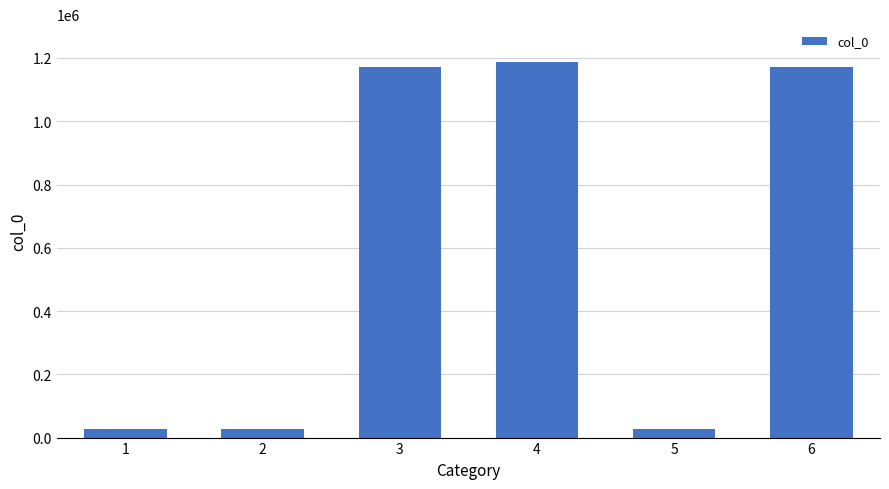

What is the value of the 3rd bar from the left?

1171895